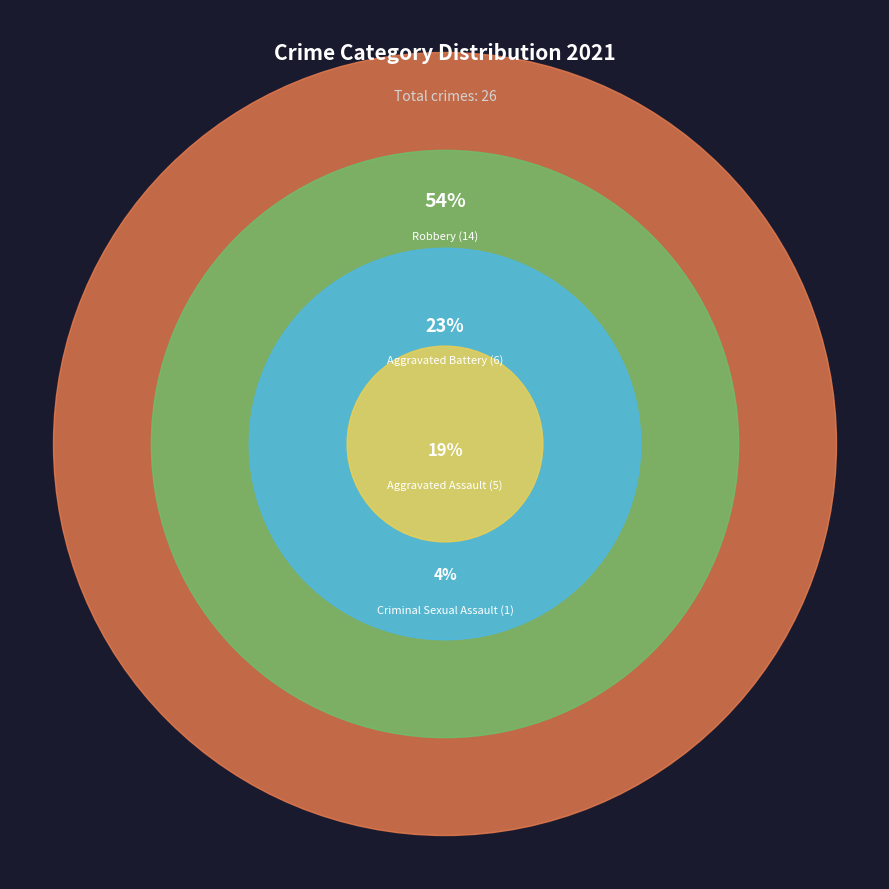

What percentage is NOT represented by Homicide?

100.0%